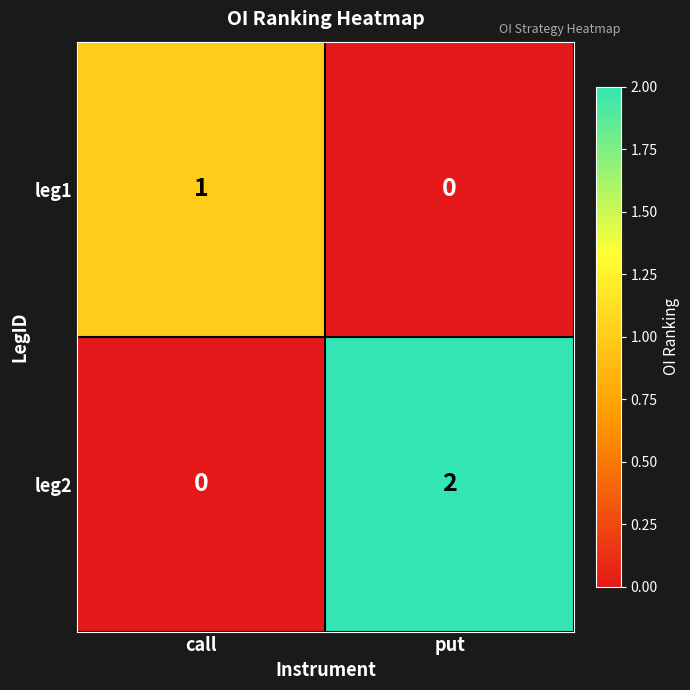

What is the total value across all series at put?

2